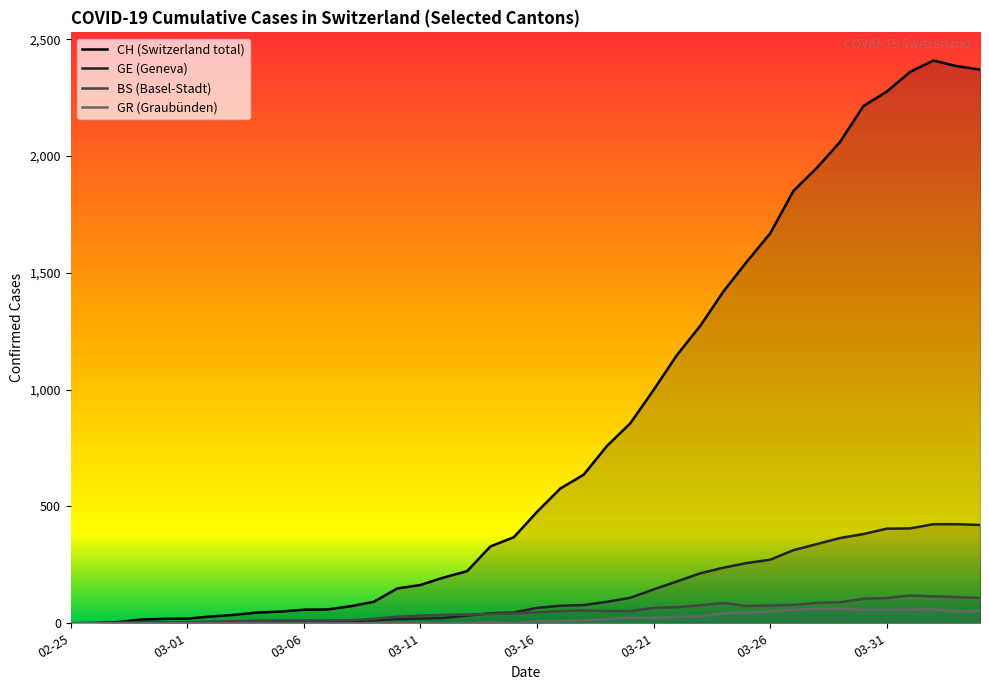

What is the difference between the second highest and second lowest values in the BS series?

115